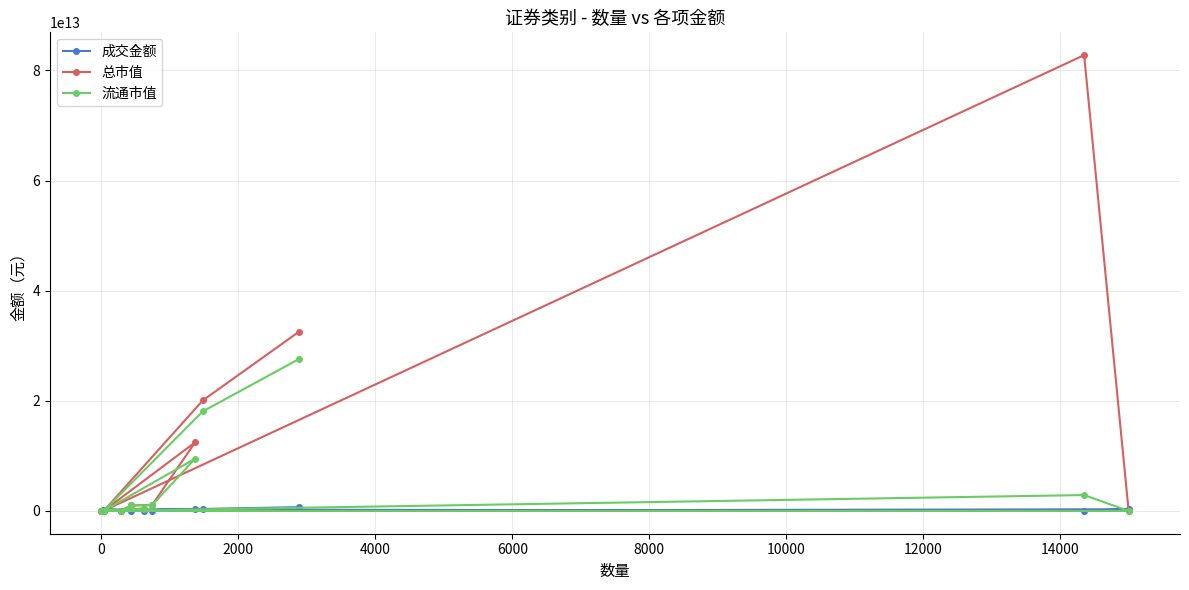

Which series has the widest spread of values?

总市值